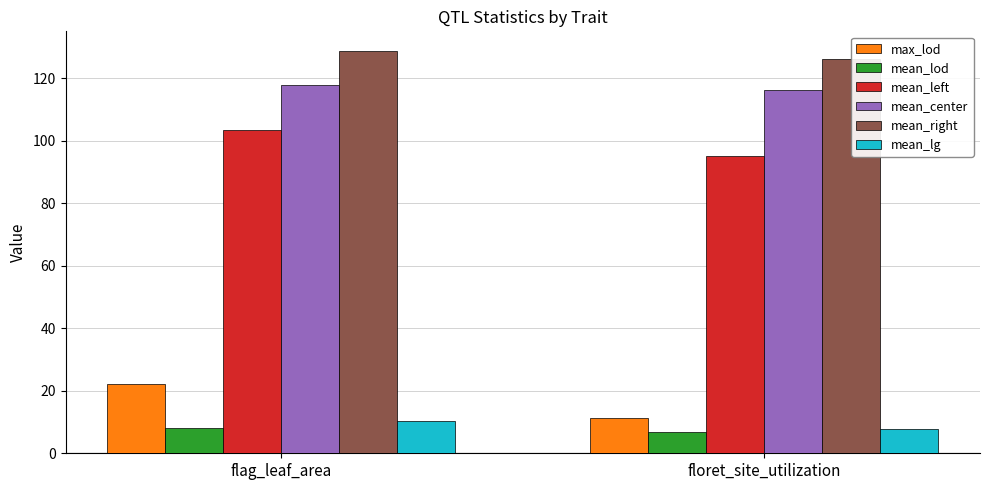

Between flag_leaf_area and floret_site_utilization, which series saw the biggest shift?

max_lod